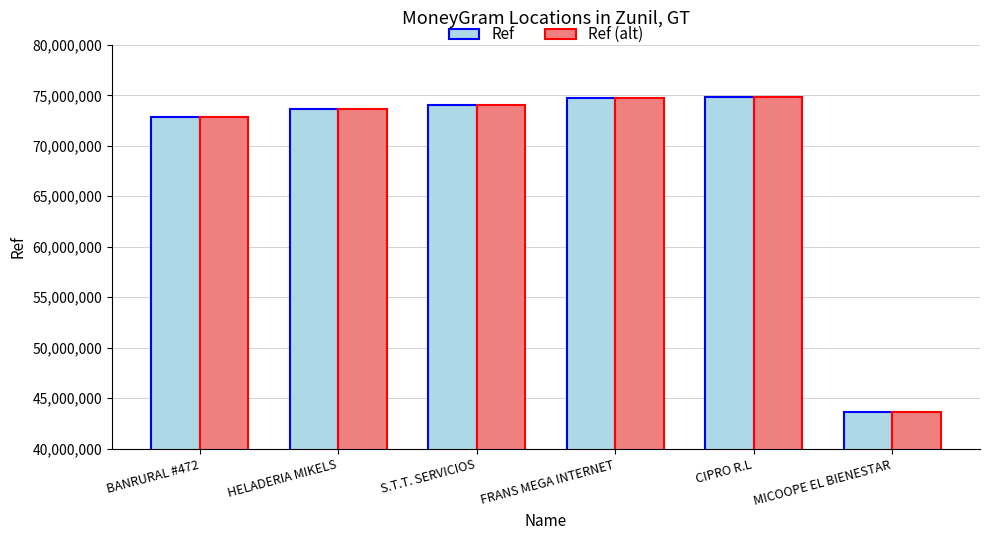

At which label is Ref closest to 59239655?

BANRURAL #472